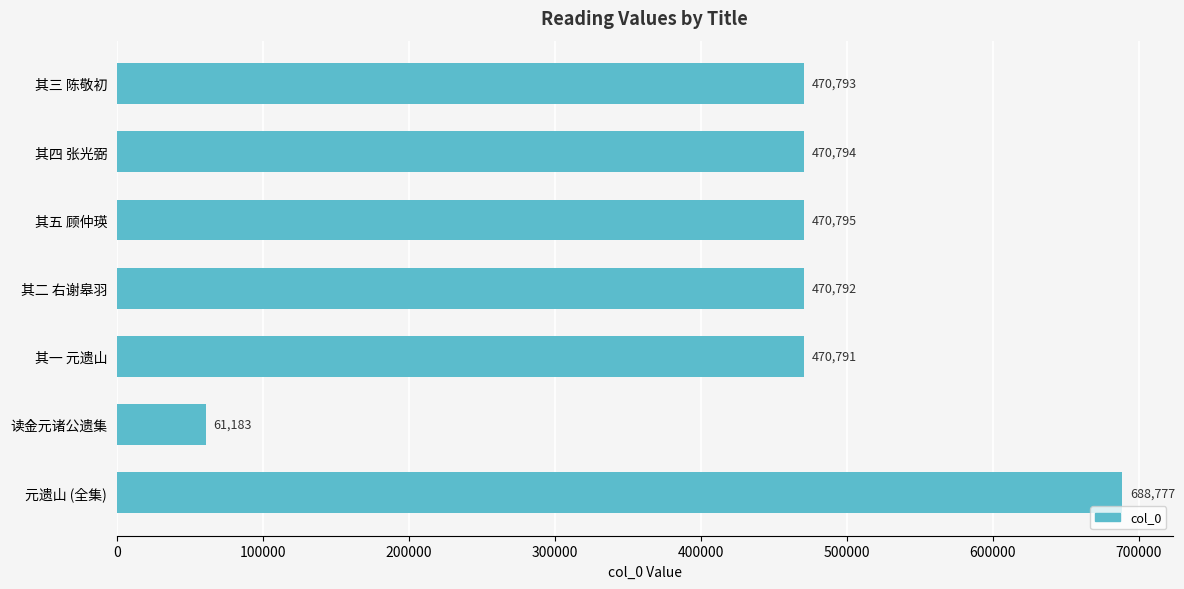

How many data points does each series have?

7